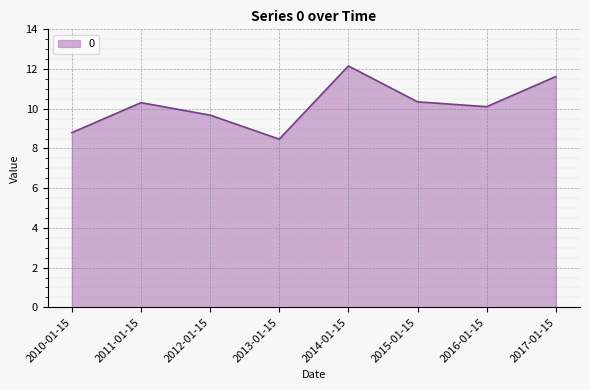

Read the value at 2015-01-15.

10.3